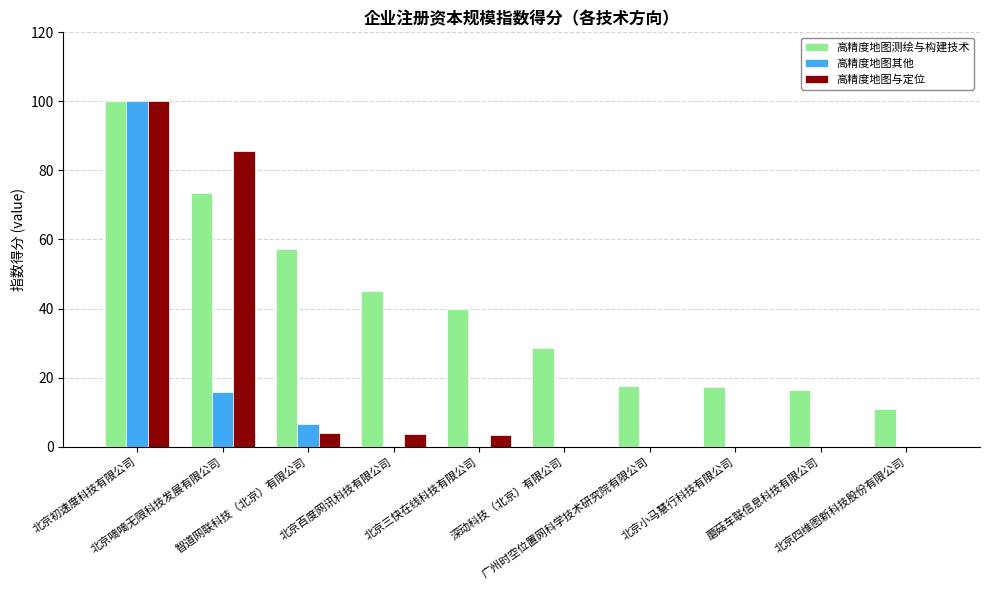

Which series has the largest total across all categories?

高精度地图测绘与构建技术